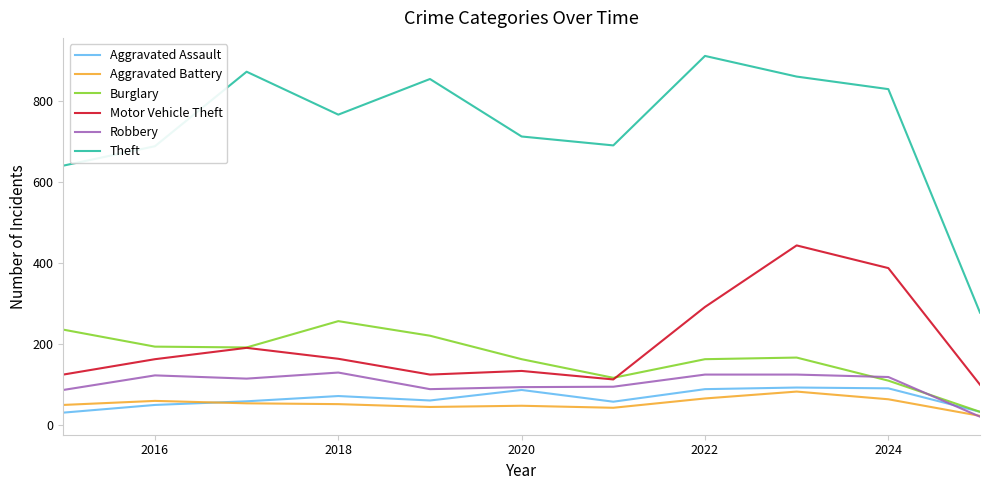

What is the minimum value for Aggravated Battery?

23